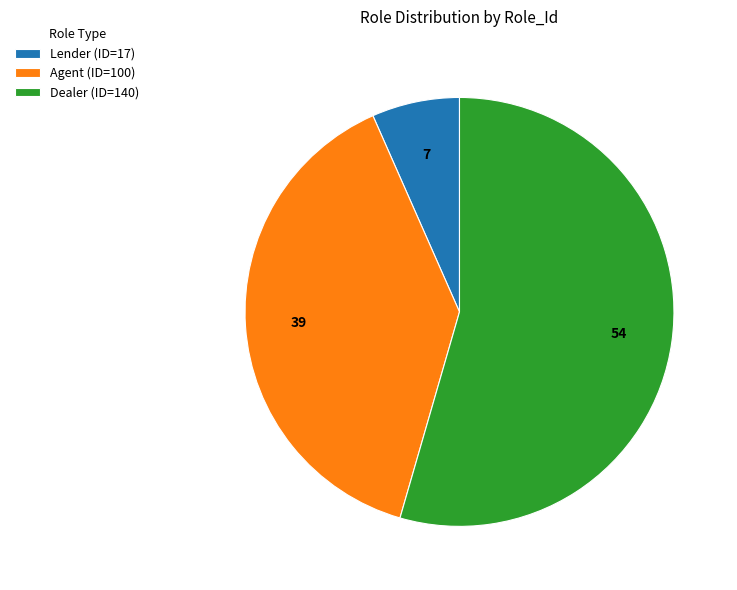

Does Dealer represent more than half of the total?

Yes